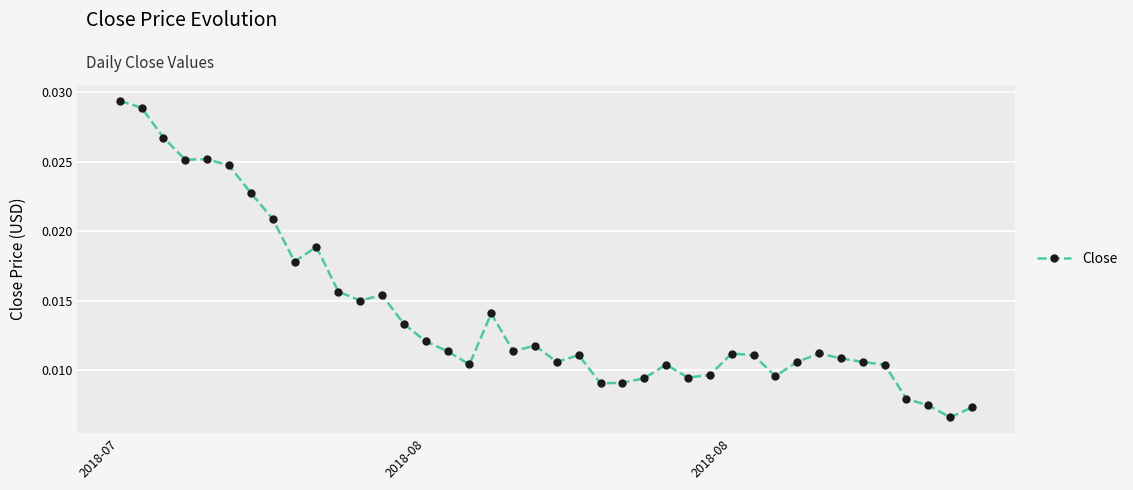

Count the values in the range 0 to 1.

40